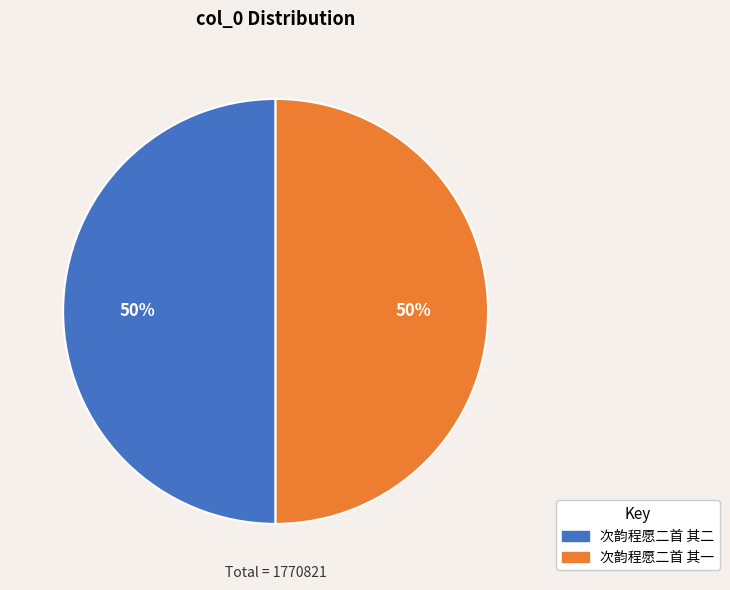

How many slices are in this pie chart?

2